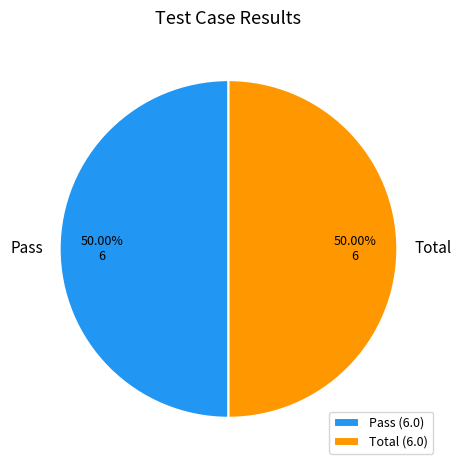

The Total slice represents 56% of the pie. True or false?

False